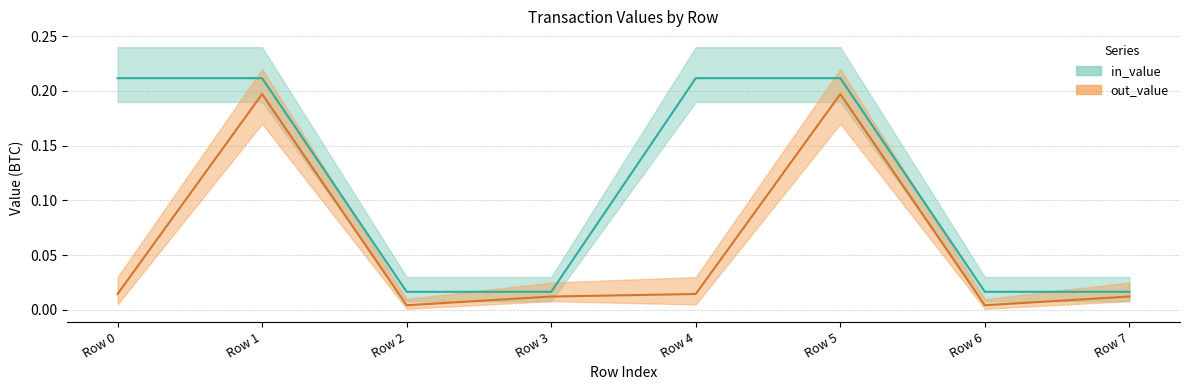

List the series in order of their overall mean, lowest first.

out_value, in_value